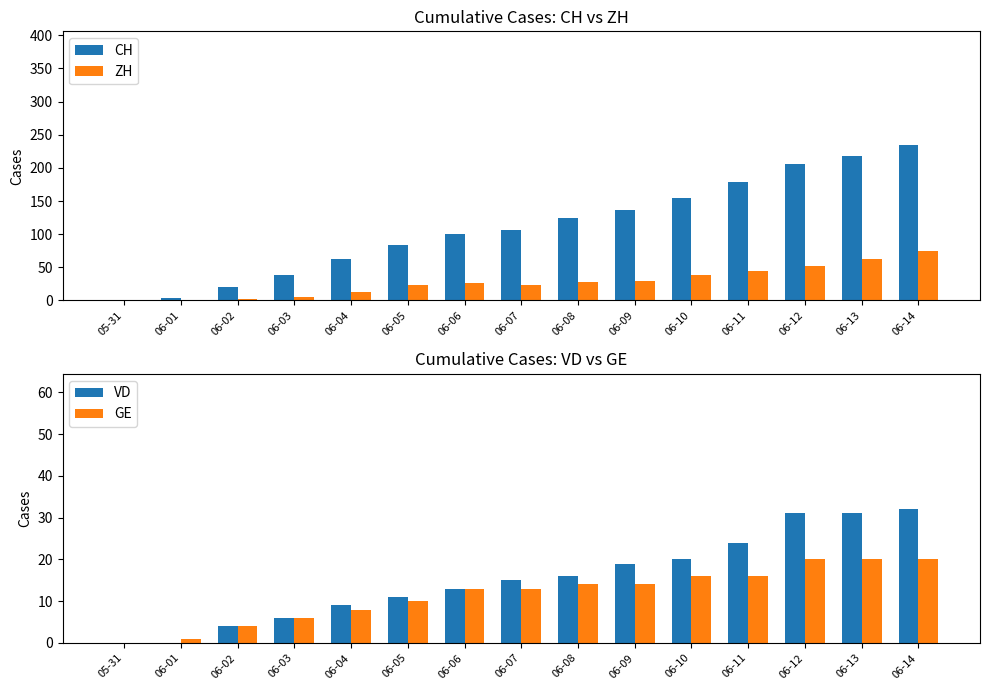

True or false: ZH has a value of 64 at 06-11.

False